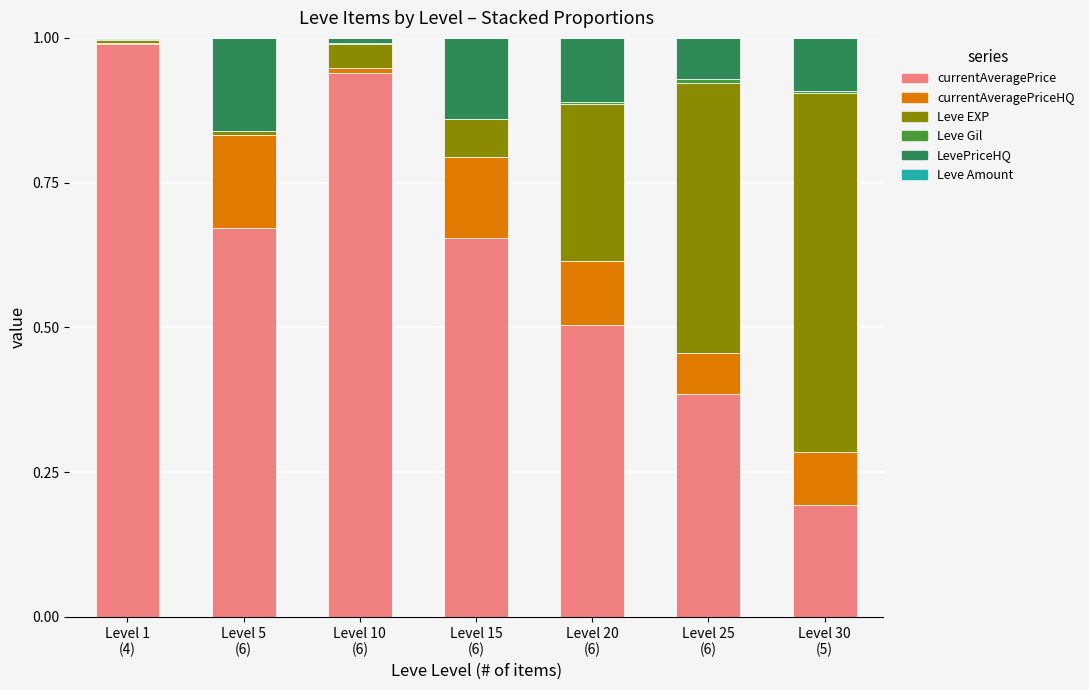

Does the chart contain stacked bars?

Yes